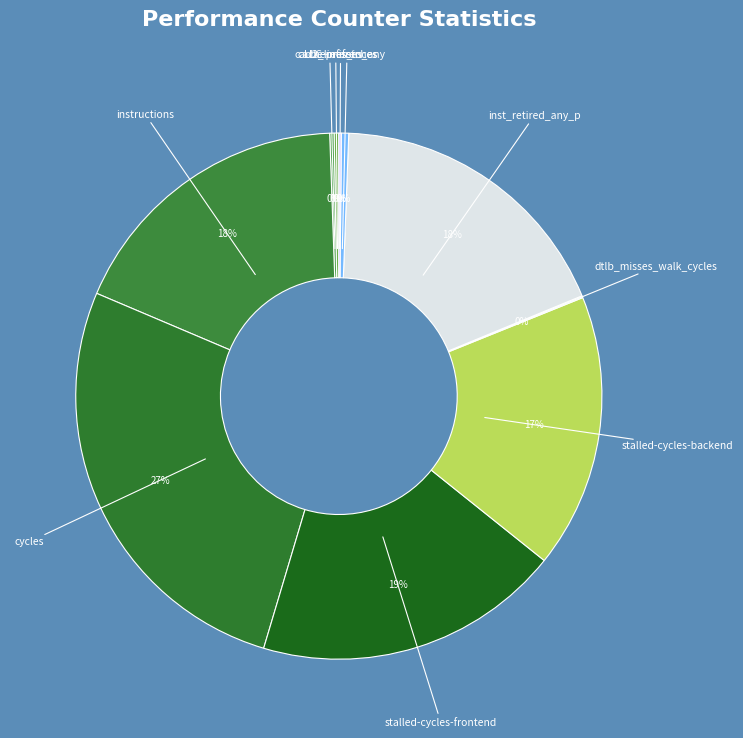

To the nearest percent, what is the difference between the largest and smallest slice percentages?

27%